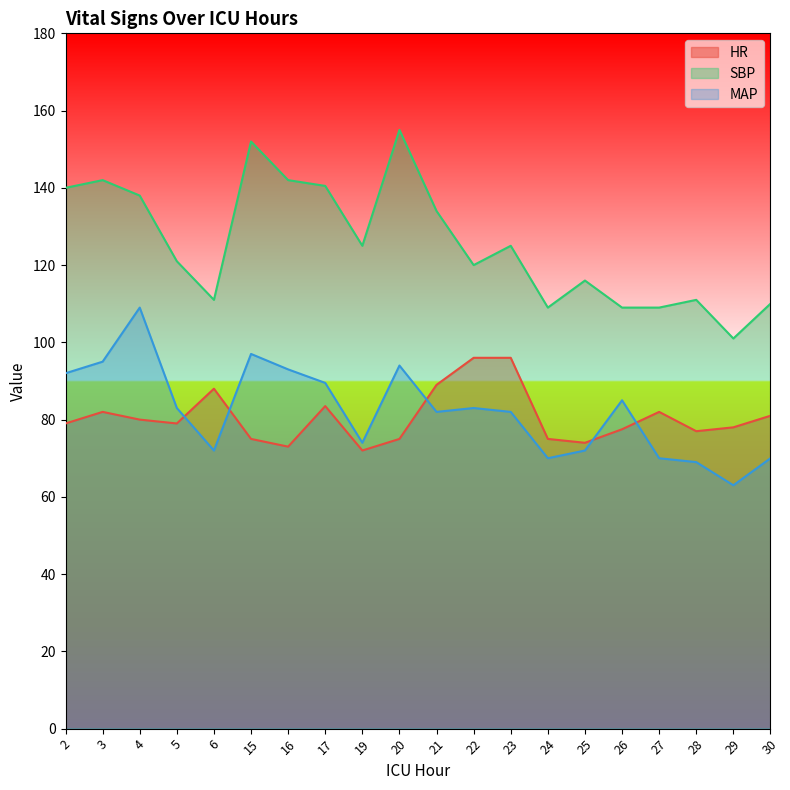

Is the value of SBP at 6 greater than the value of MAP at 20?

Yes